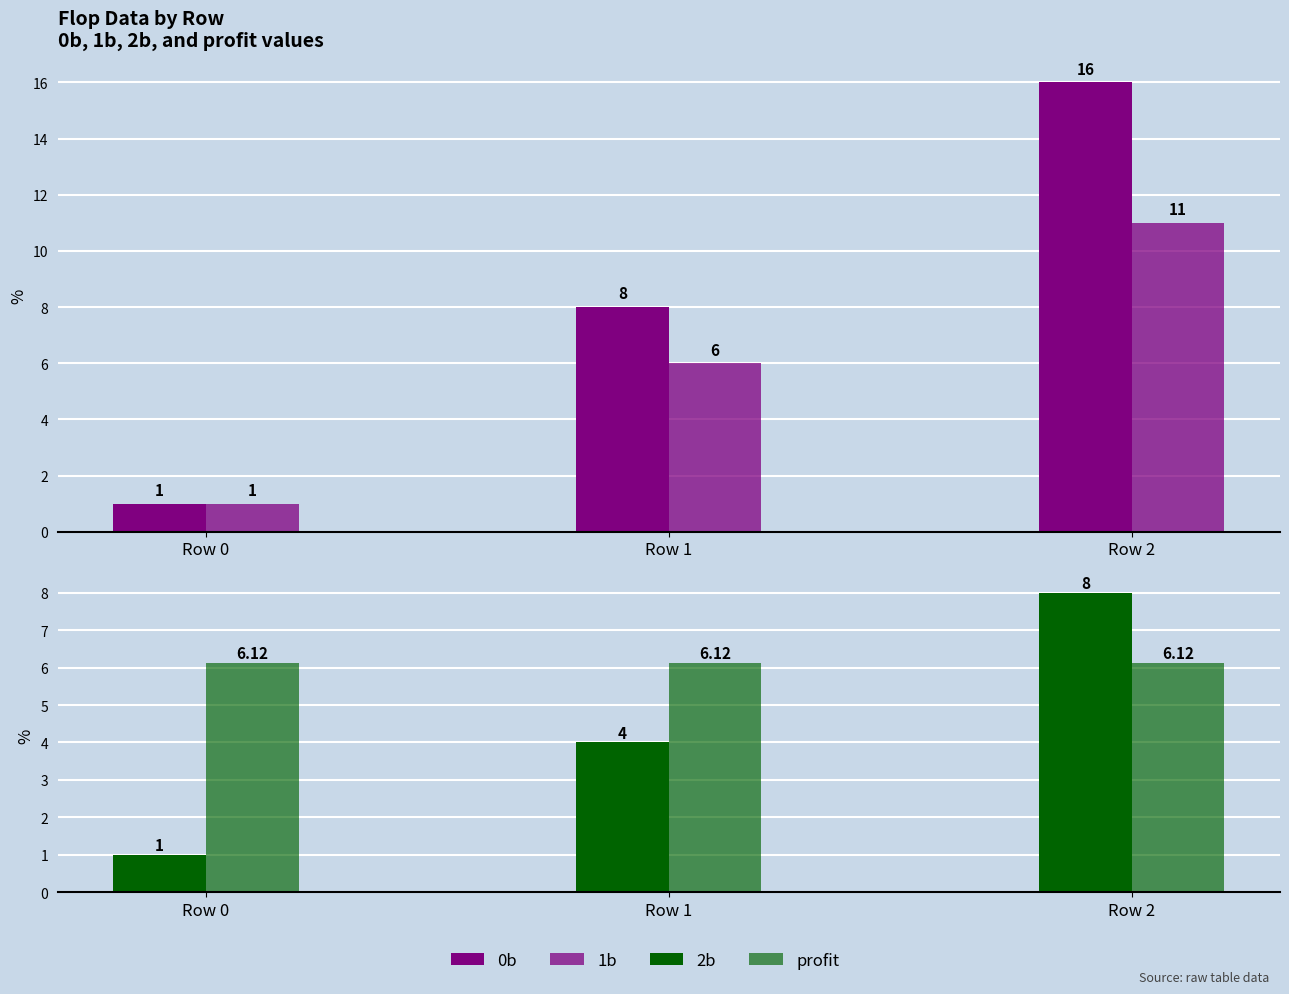

Is the value of 1b at Row 0 greater than the value of profit at Row 0?

No